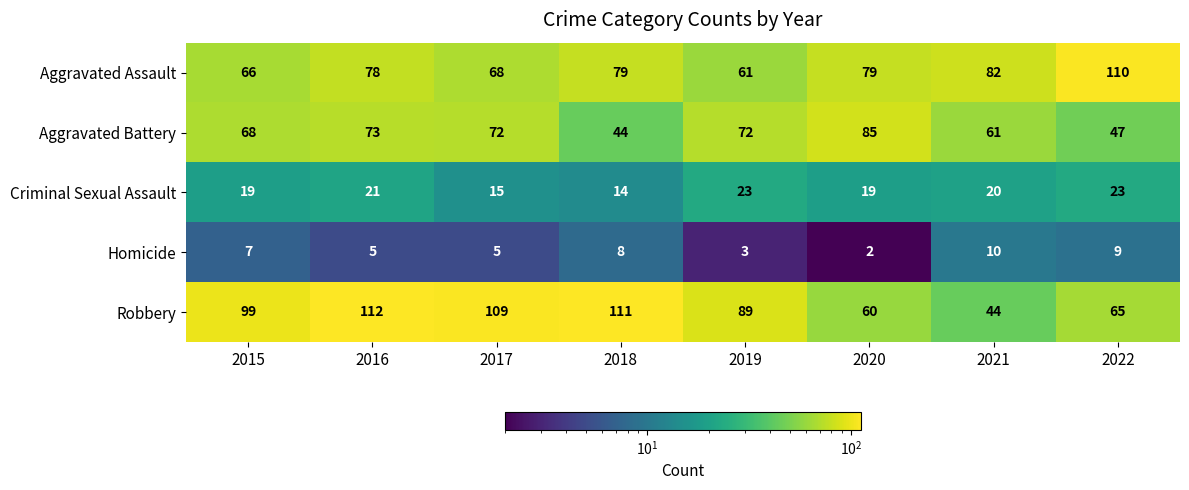

Which series has the largest range (max minus min)?

Robbery